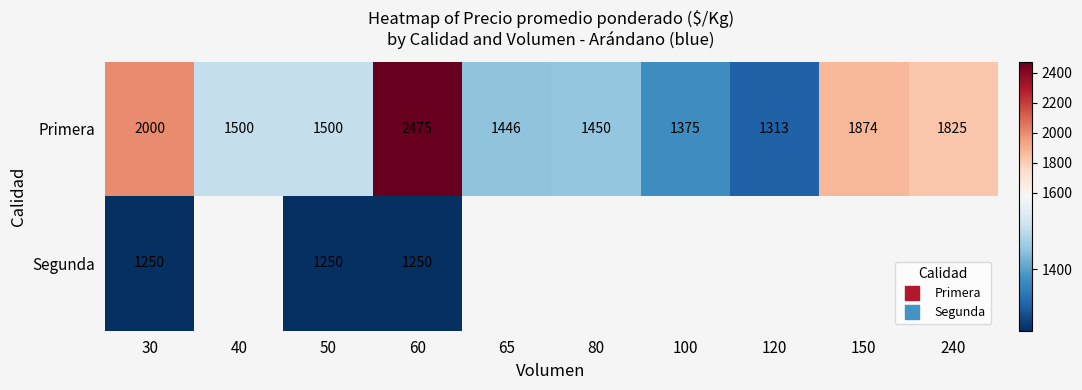

What is the maximum value shown in the chart?

2475.0